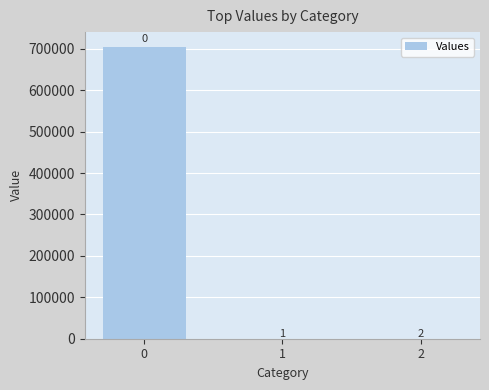

Are the bars horizontal?

No